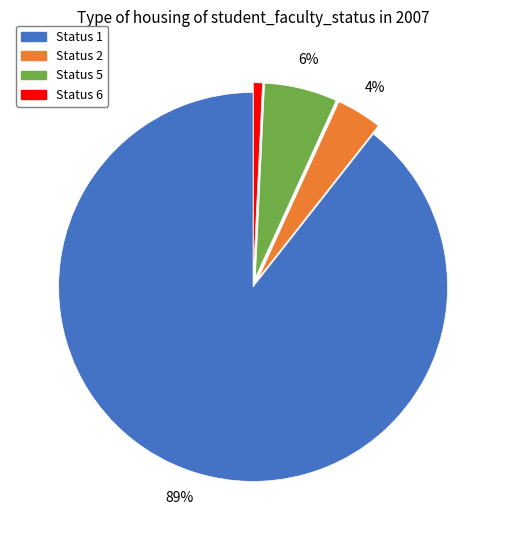

How many slices are in this pie chart?

4